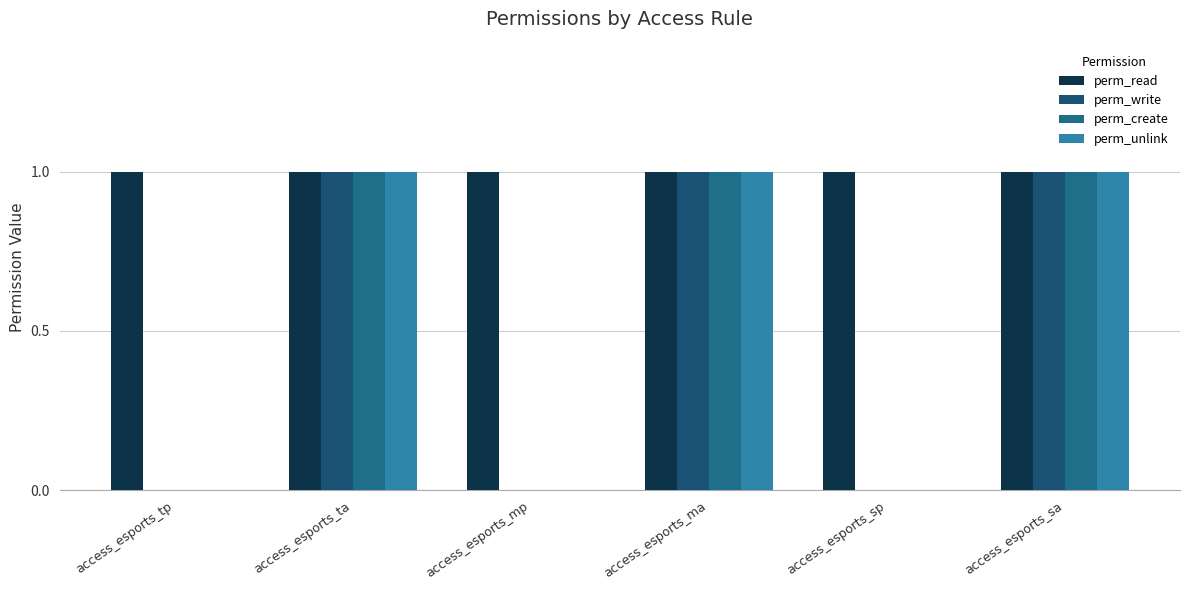

What is the label of the 3rd bar from the left?

access_esports_mp